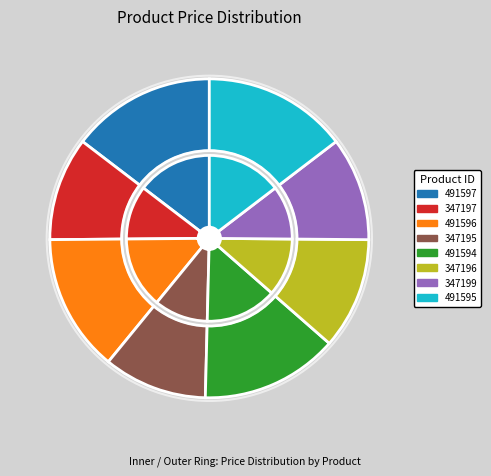

Which category has the smallest portion of the pie?

347197